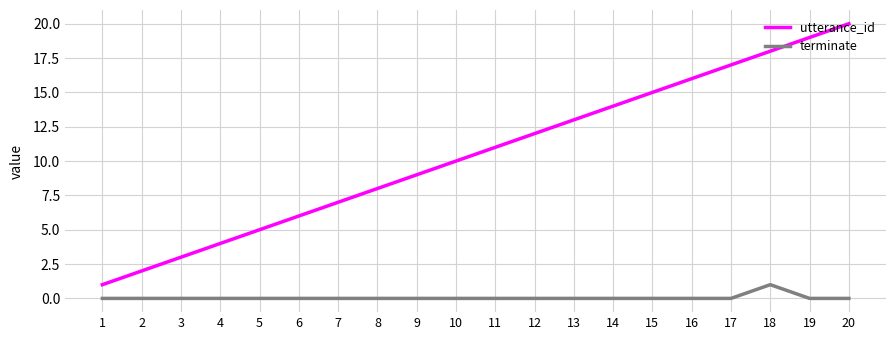

What is the total value across all series at 5?

5